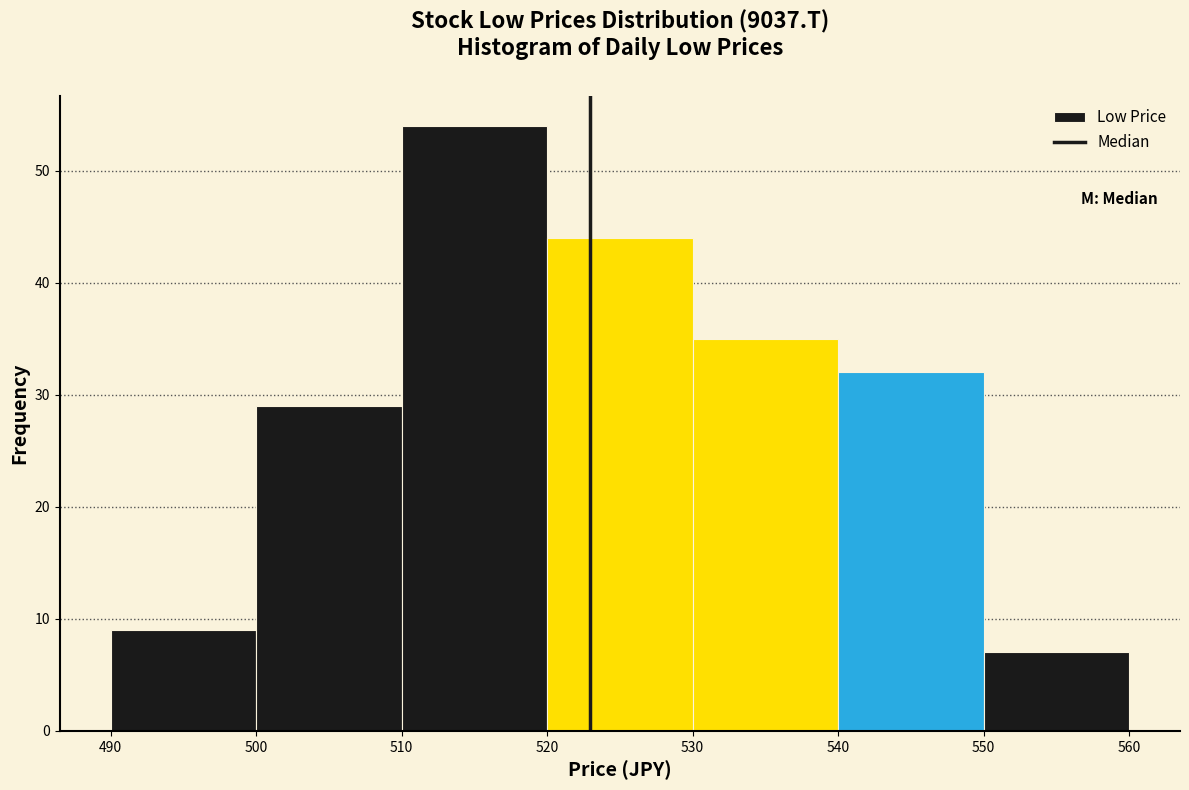

Reading left to right, transcribe this chart: for each bar, give the range it covers on the x-axis and its height. The values are not printed on the chart, so give them approximately, as read against the axis.

490 to 500: 9
500 to 510: 29
510 to 520: 54
520 to 530: 44
530 to 540: 35
540 to 550: 32
550 to 560: 7